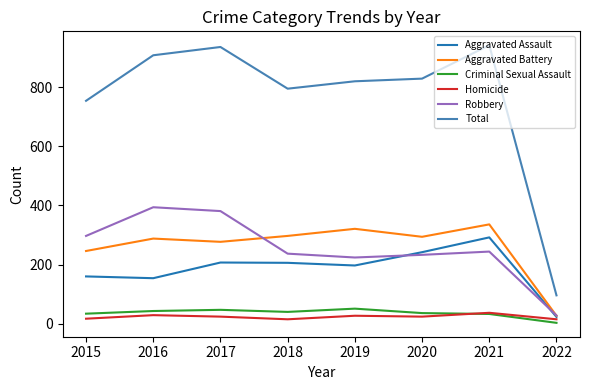

In Aggravated Battery, how many points are higher than both neighbors (excluding endpoints)?

3